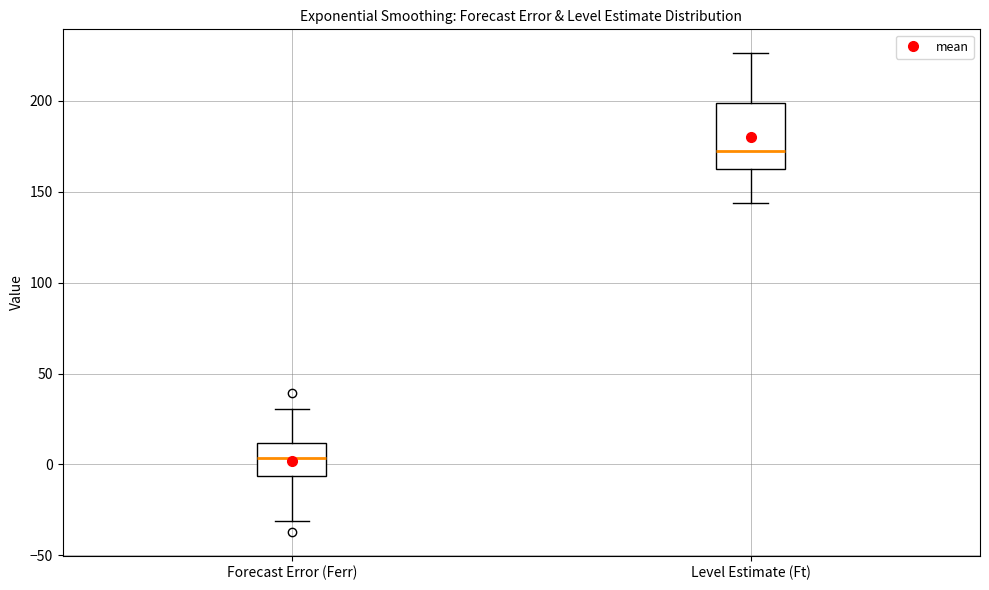

Reading left to right, transcribe this box plot: for each box, give where its median line is, the range the box spans, and where its two whiskers end, as read against the y-axis. The values are not printed on the chart, so give them approximately, as read against the axis.

Forecast Error (Ferr): median 5, box -5 to 10, whiskers -30 to 30
Level Estimate (Ft): median 170, box 160 to 200, whiskers 145 to 225